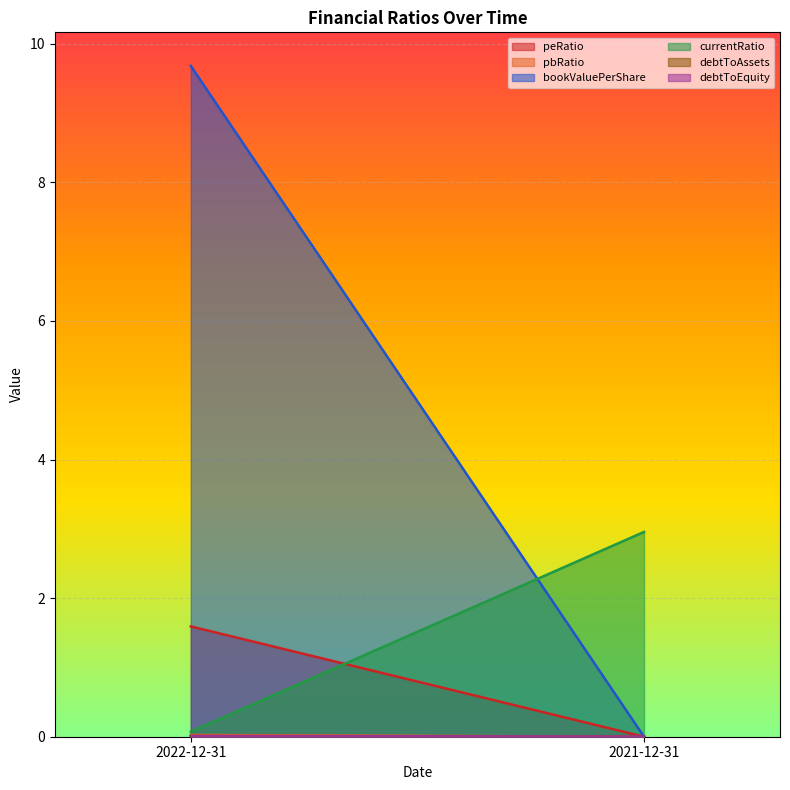

What is the label of the 1st point from the right?

2021-12-31